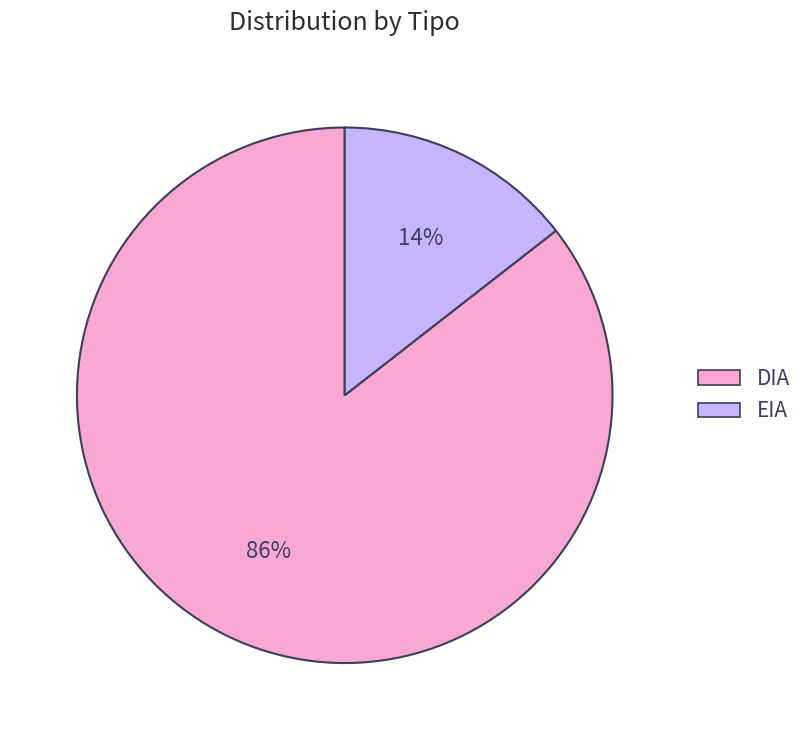

Count the number of slices in the pie.

2